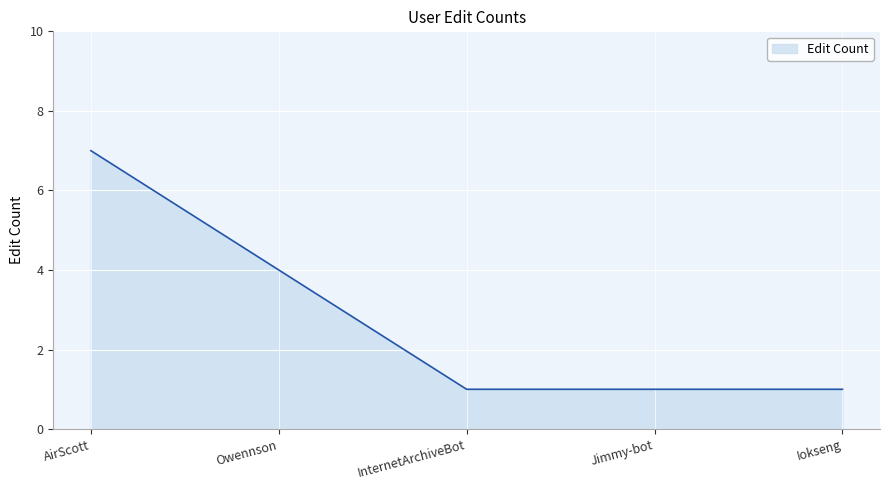

What position from the left is AirScott?

1